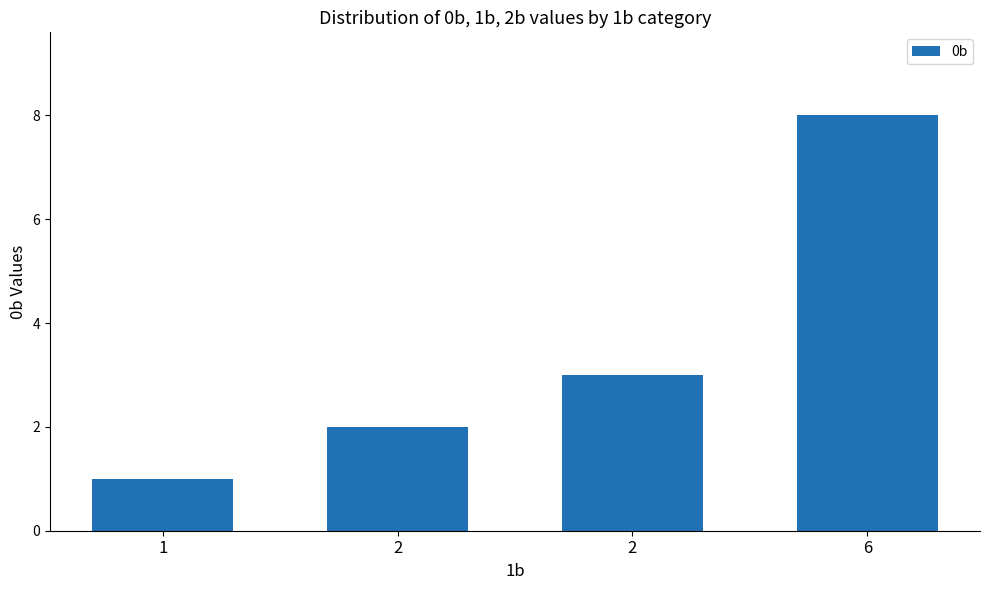

How many distinct data groups are displayed?

1